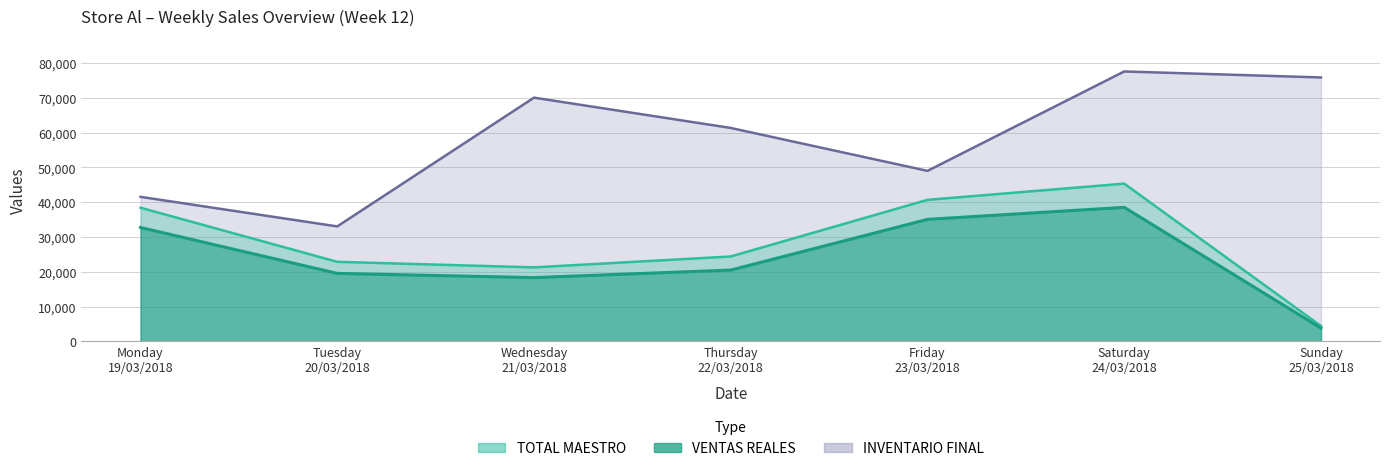

How many interior local valleys does the INVENTARIO FINAL series have?

2